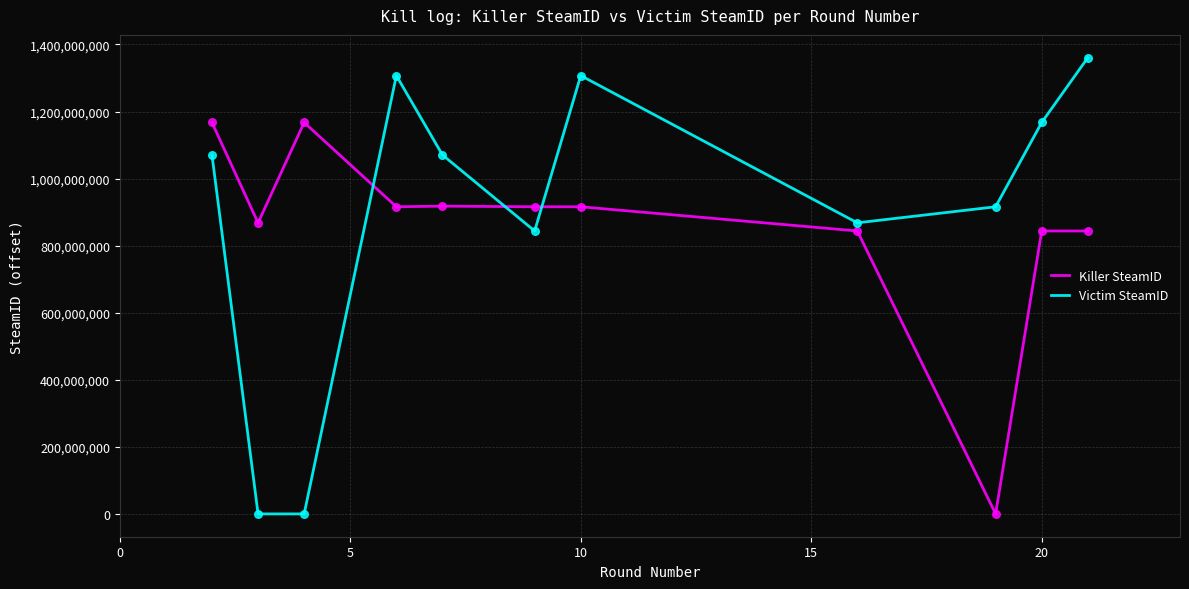

What are all the series names shown in the legend?

Killer SteamID, Victim SteamID